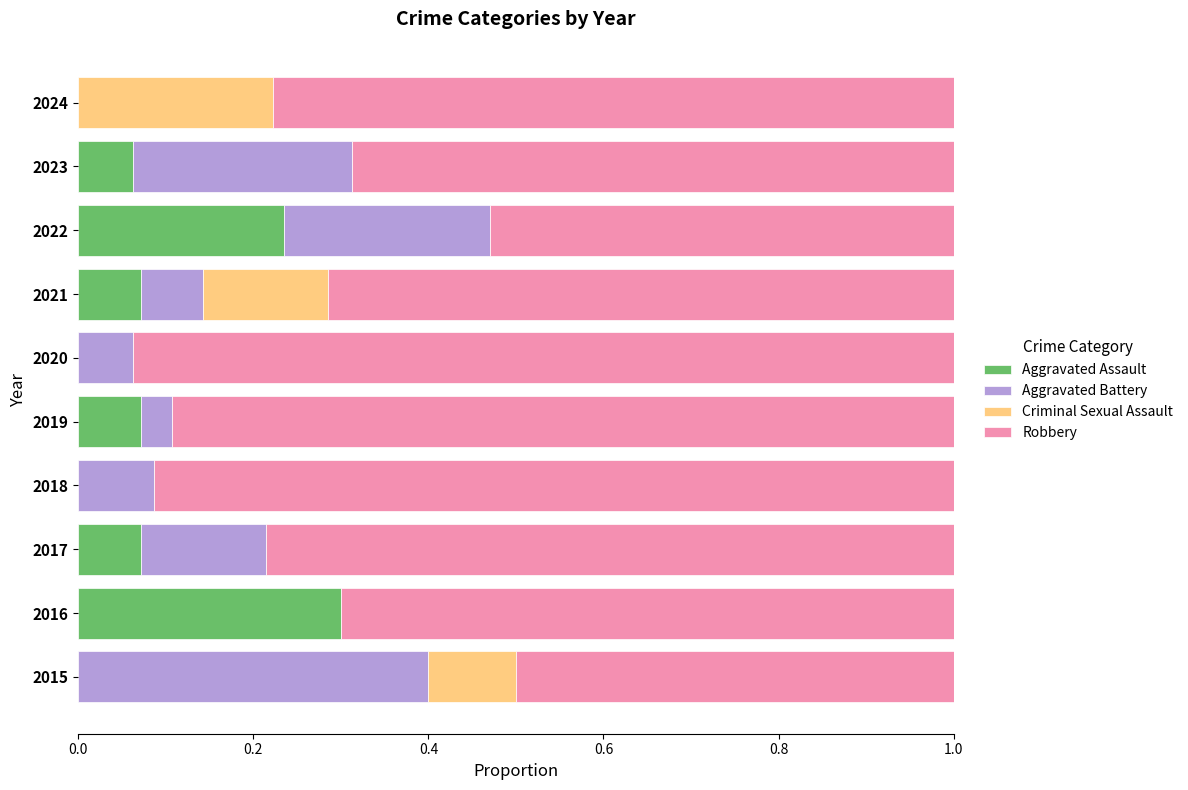

At which label does Aggravated Assault reach its peak?

2016